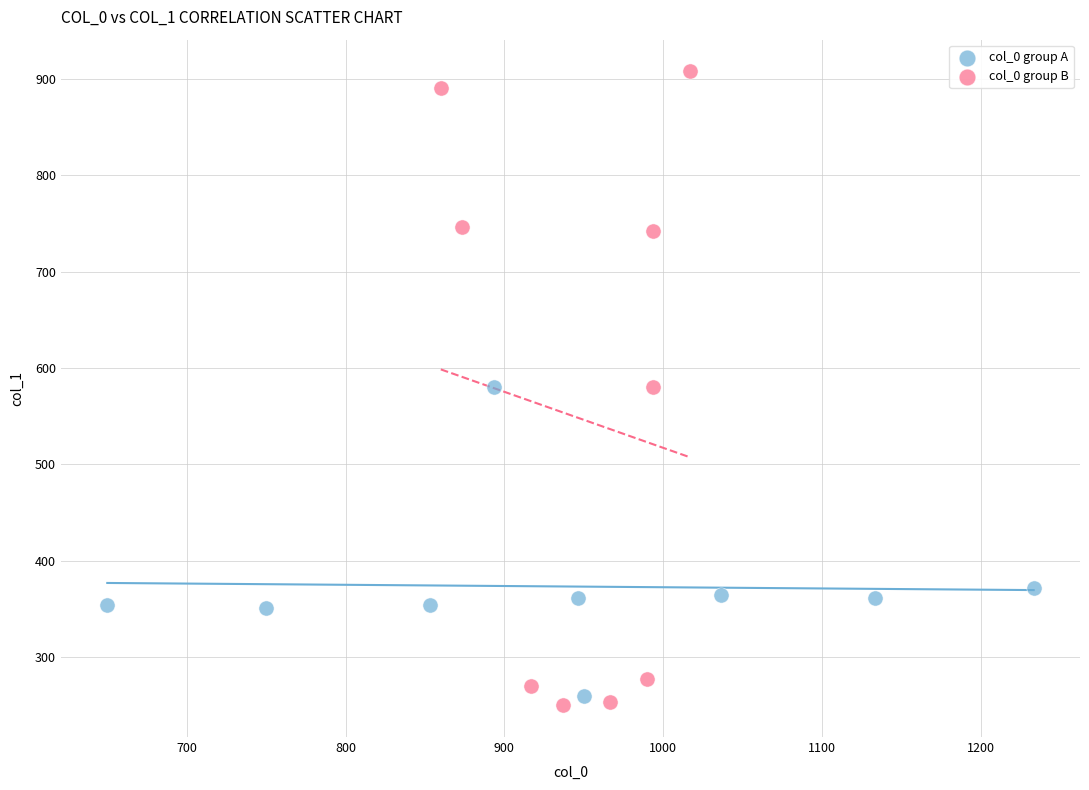

Which series has the widest spread of Y values?

col_0 group B